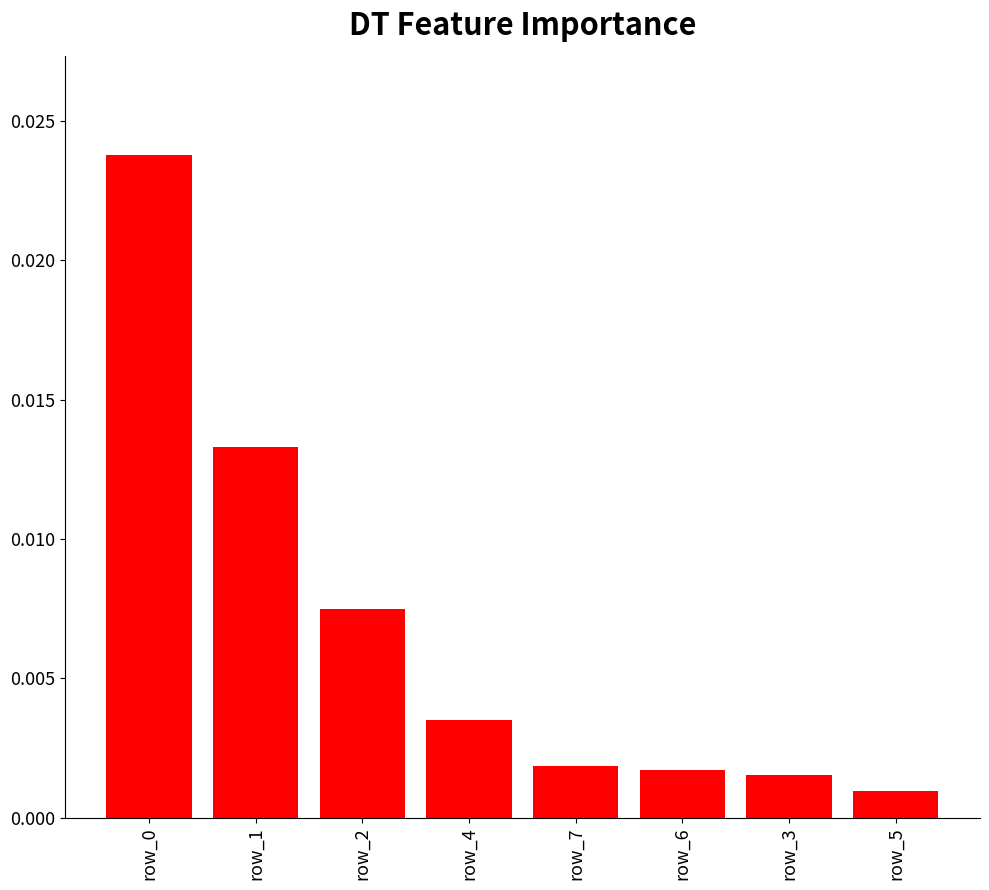

What is the label of the 7th bar from the left?

row_3